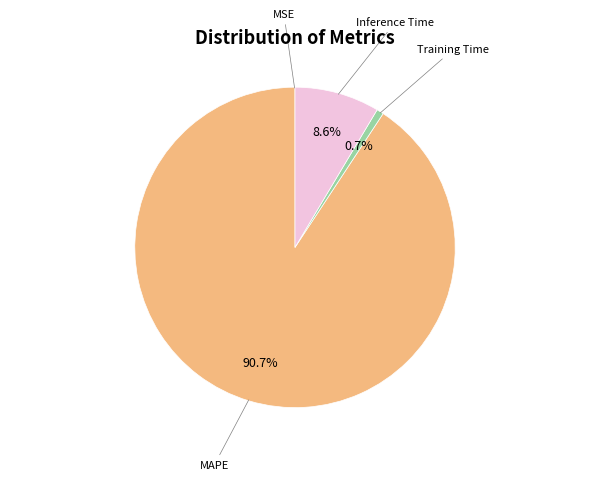

Is there a majority slice in this chart?

Yes